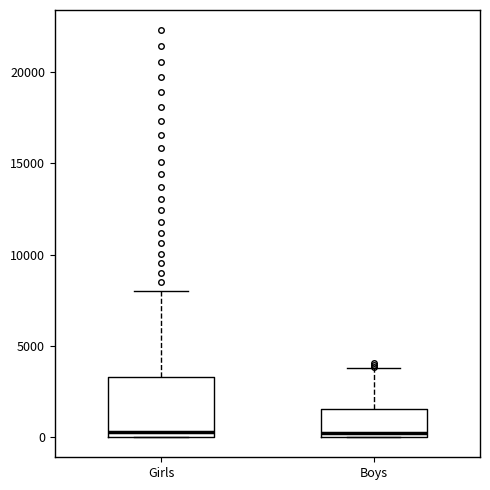

Reading left to right, transcribe this box plot: for each box, give where its median line is, the range the box spans, and where its two whiskers end, as read against the y-axis. The values are not printed on the chart, so give them approximately, as read against the axis.

Girls: median 500, box 0 to 3500, whiskers 0 to 8000
Boys: median 0 (just above the box's lower edge), box 0 to 1500, whiskers 0 to 4000